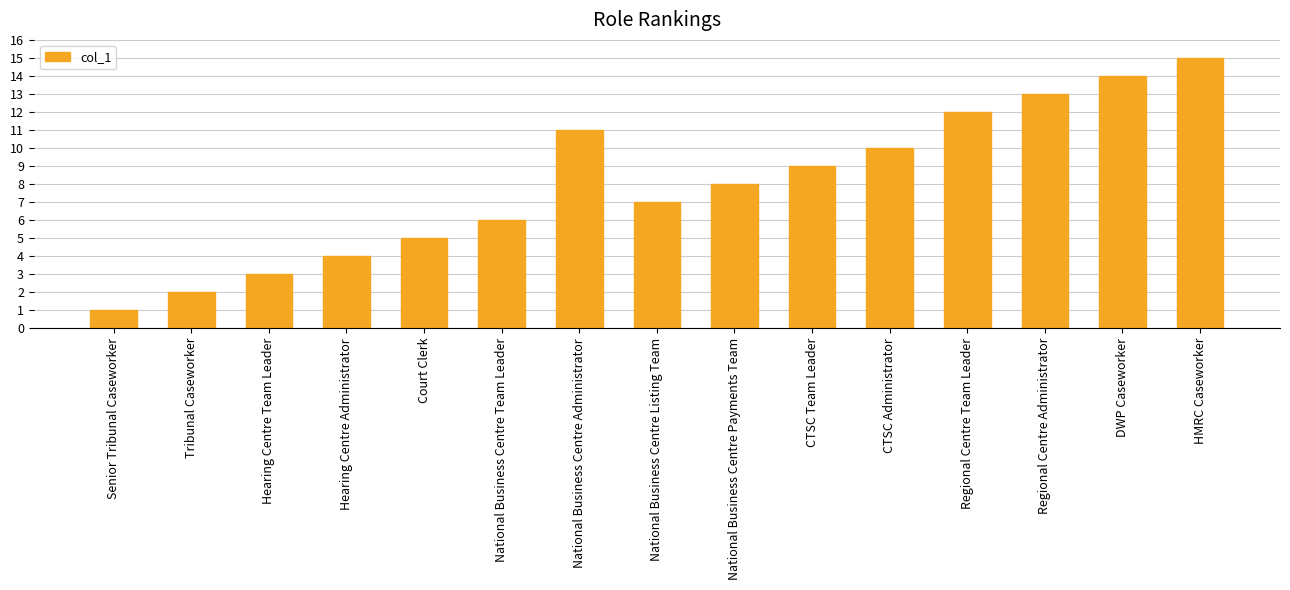

What is the sum of the values at Court Clerk and Regional Centre Team Leader?

17